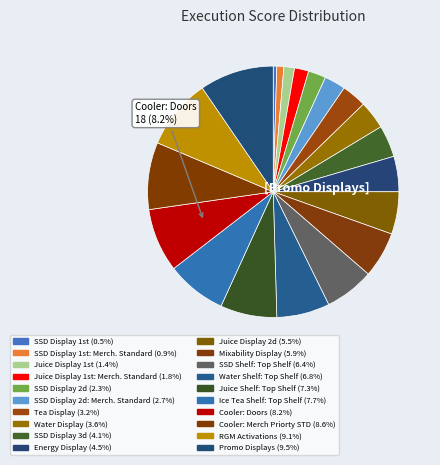

Is there any slice that represents more than half of the pie?

No